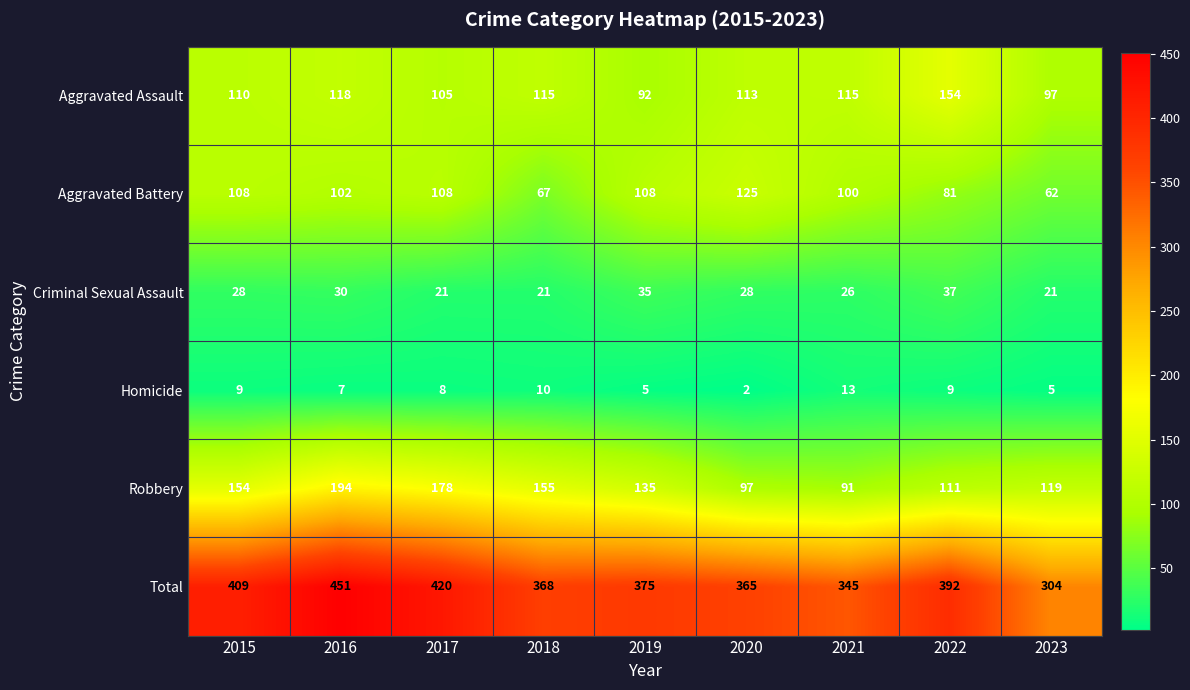

At 2023, list the series in order from smallest to largest.

Homicide, Criminal Sexual Assault, Aggravated Battery, Aggravated Assault, Robbery, Total